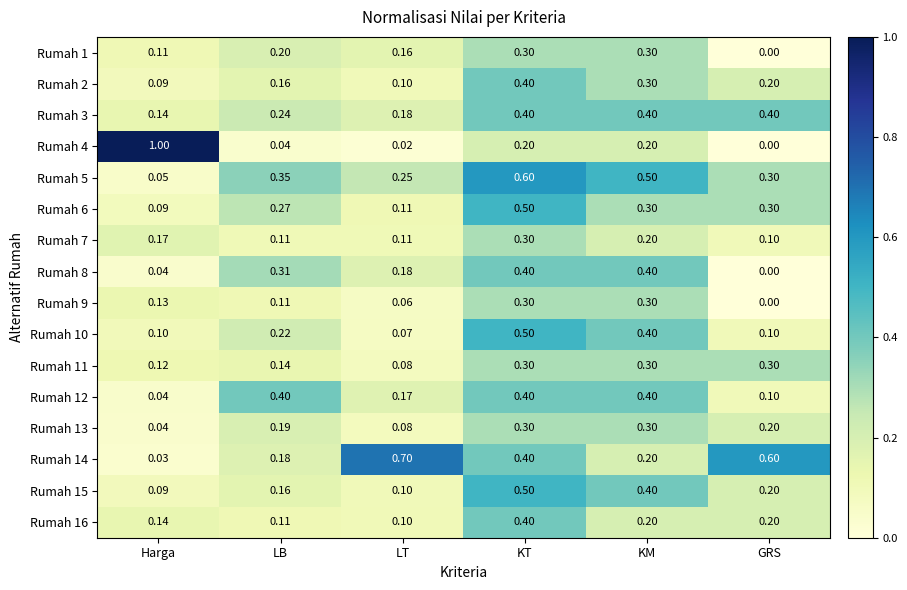

At which category is the sum across all series the highest?

KT